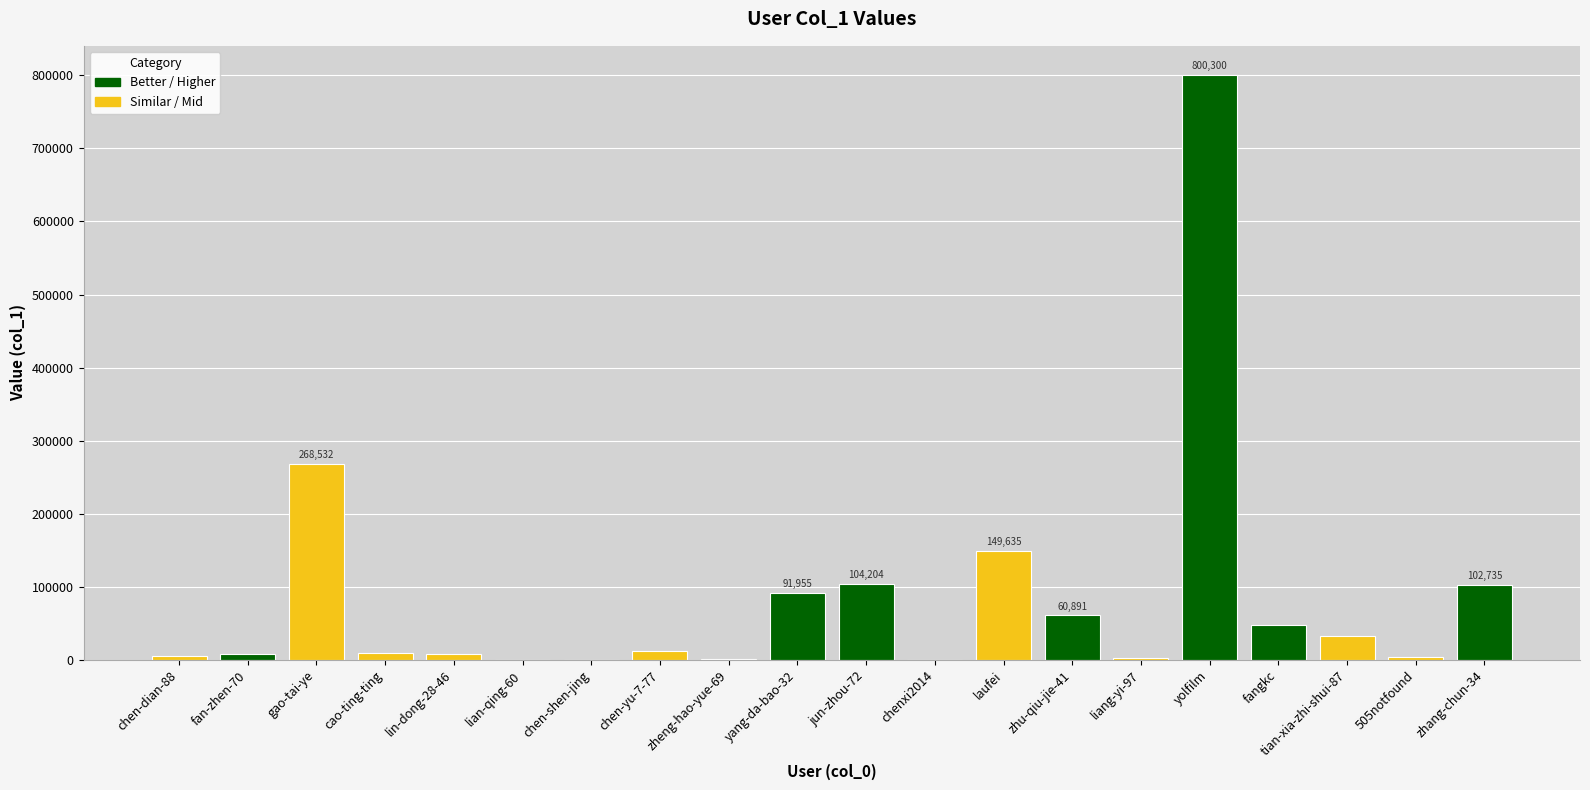

What is the sum of all values?

1712211